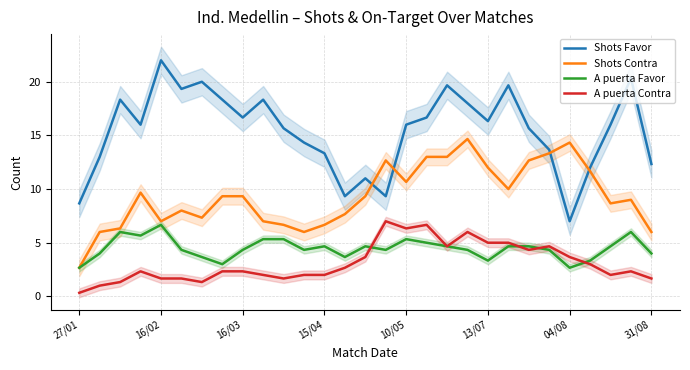

The value of A puerta Contra at 13/07 is 1.0. True or false?

False